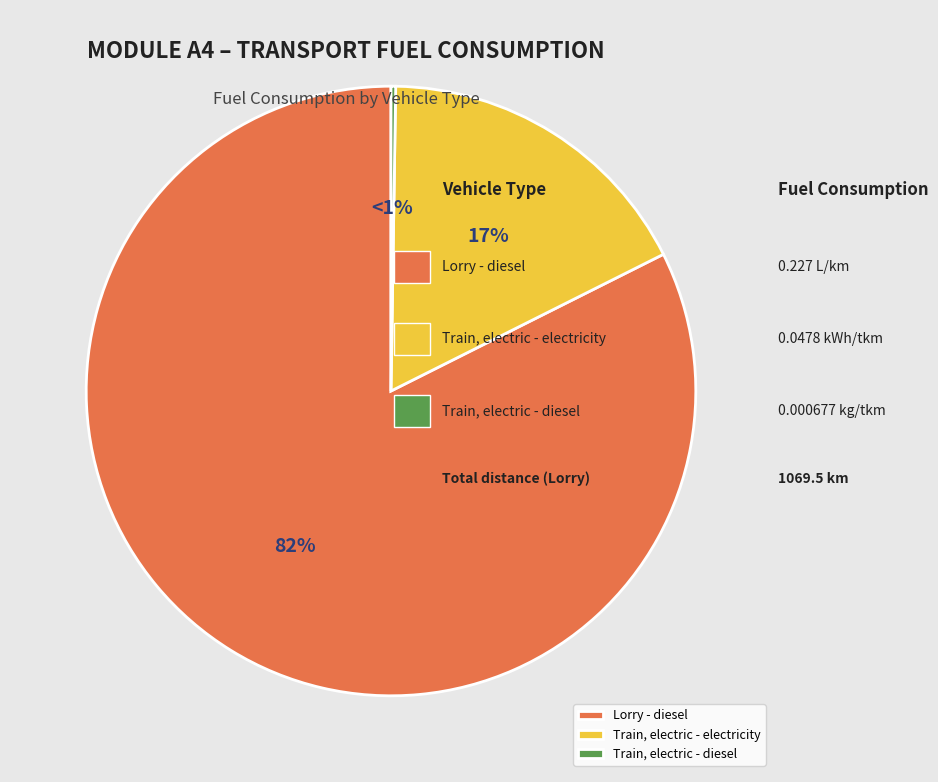

Which has a higher value, Lorry - diesel or Train, electric - electricity?

Lorry - diesel